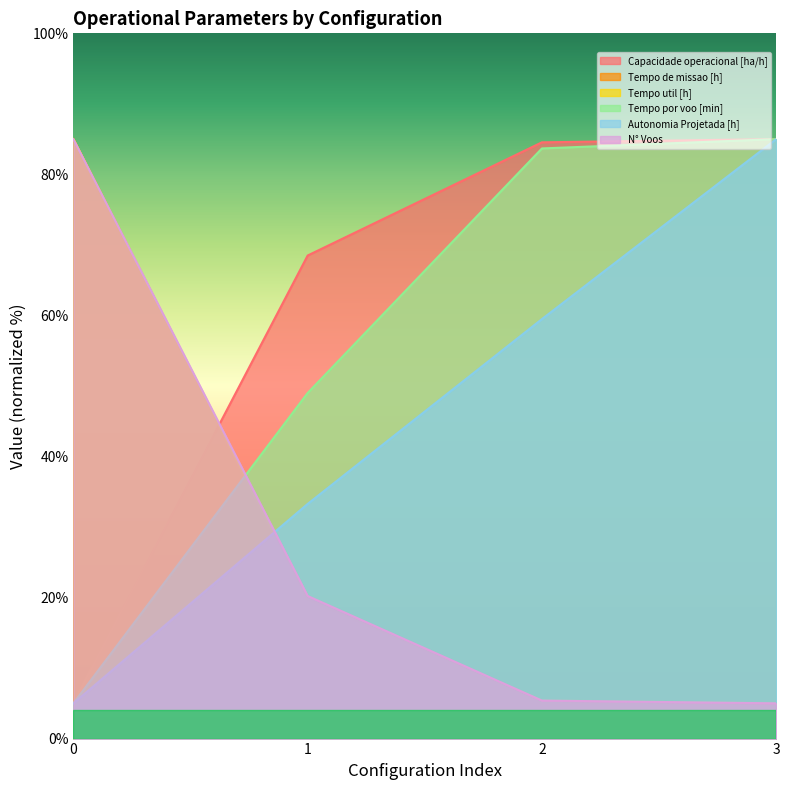

What is the sum of the Capacidade operacional [ha/h] values at 3 and 1?

153.5